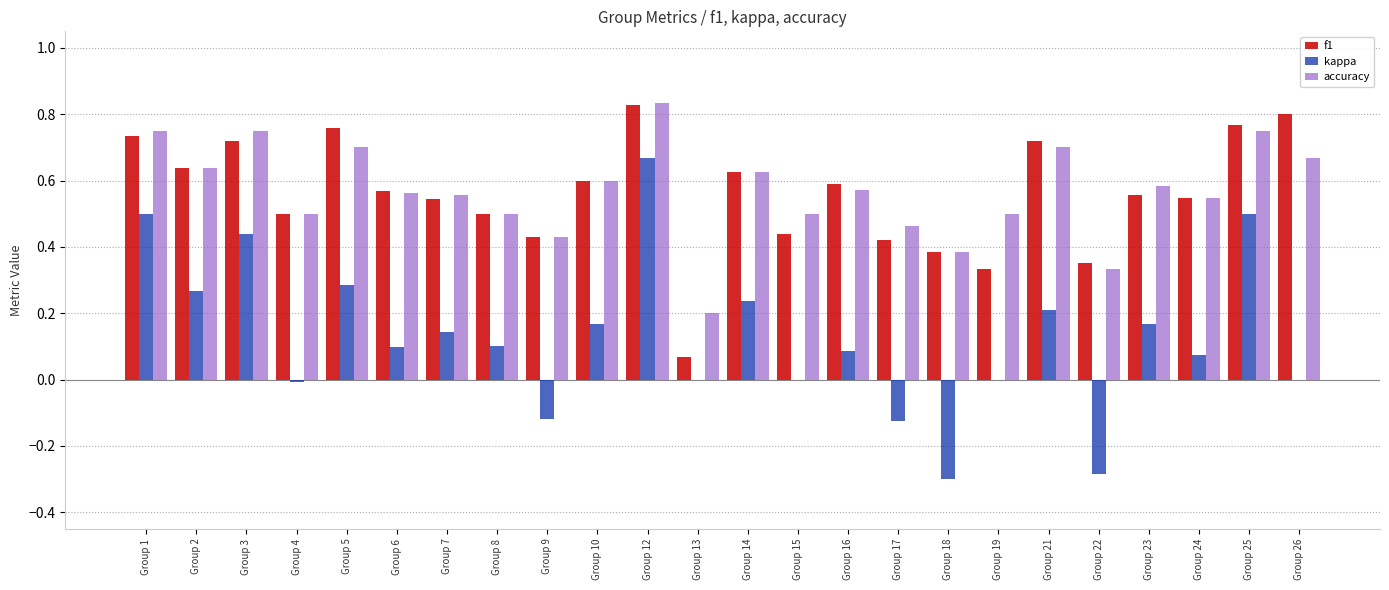

What is the sum of the f1 values at Group 16 and Group 14?

1.2